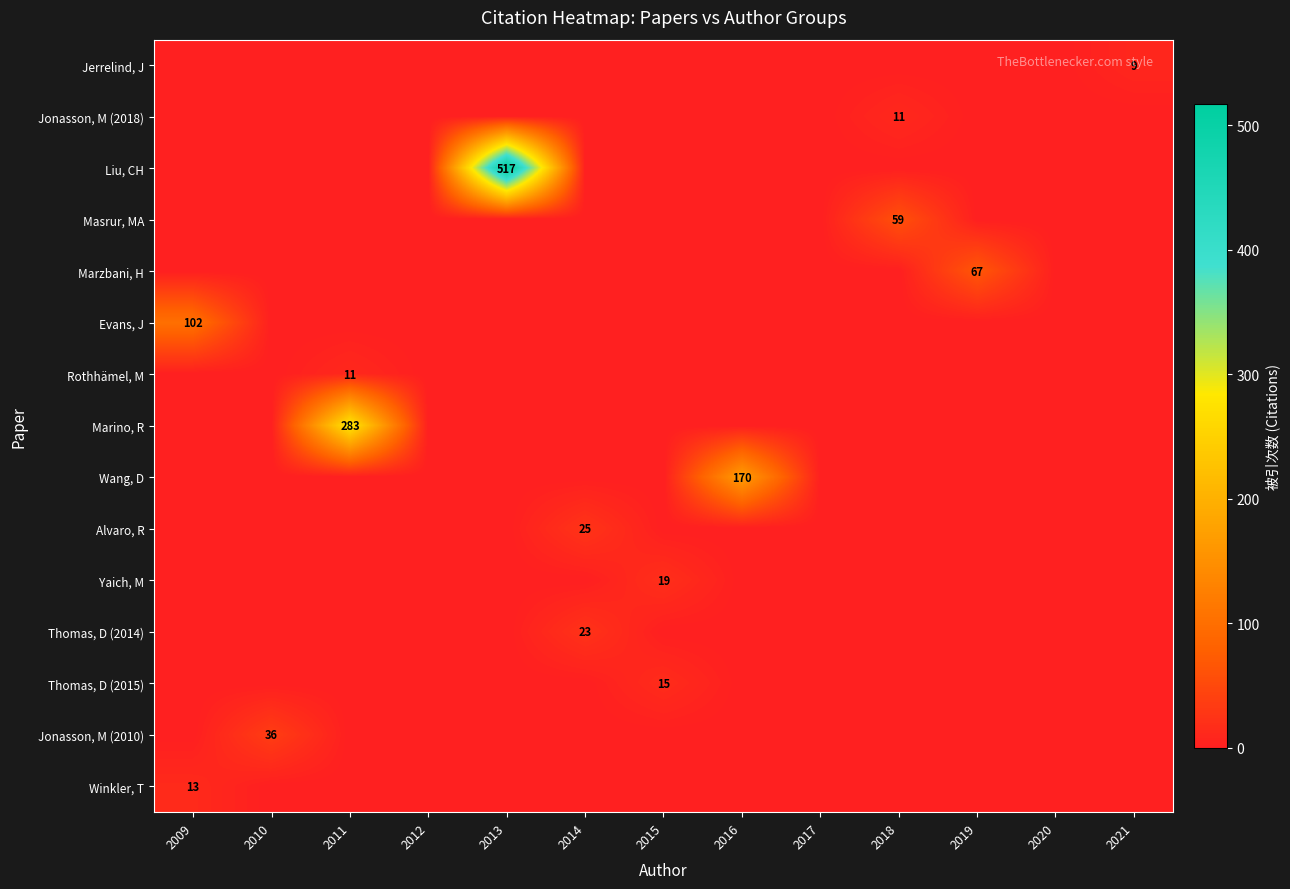

The value of Jerrelind, J at 2021 is 6. True or false?

False